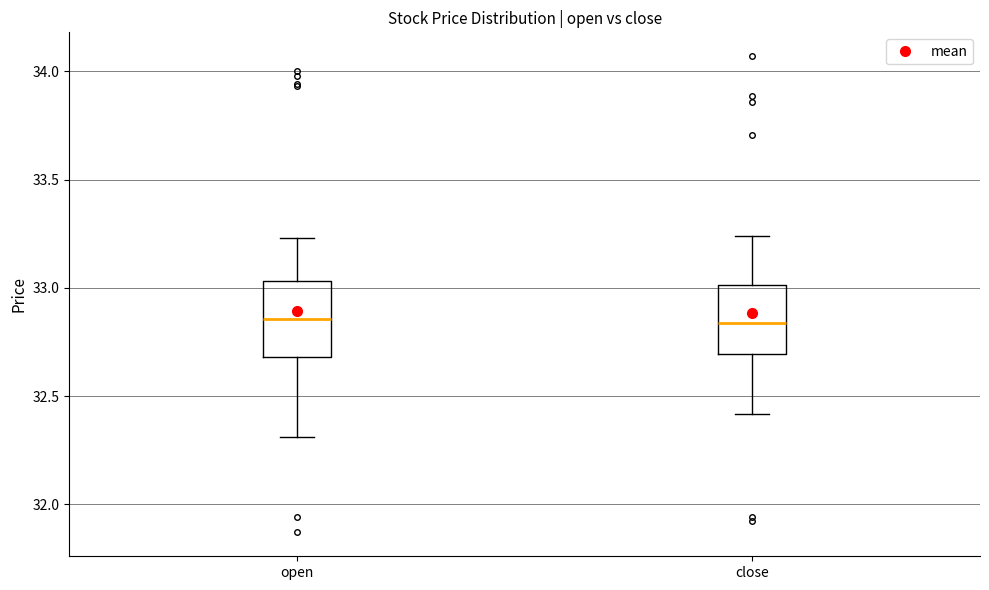

Reading left to right, transcribe this box plot: for each box, give where its median line is, the range the box spans, and where its two whiskers end, as read against the y-axis. The values are not printed on the chart, so give them approximately, as read against the axis.

open: median 32.85, box 32.70 to 33.05, whiskers 32.30 to 33.25
close: median 32.85, box 32.70 to 33.00, whiskers 32.40 to 33.25